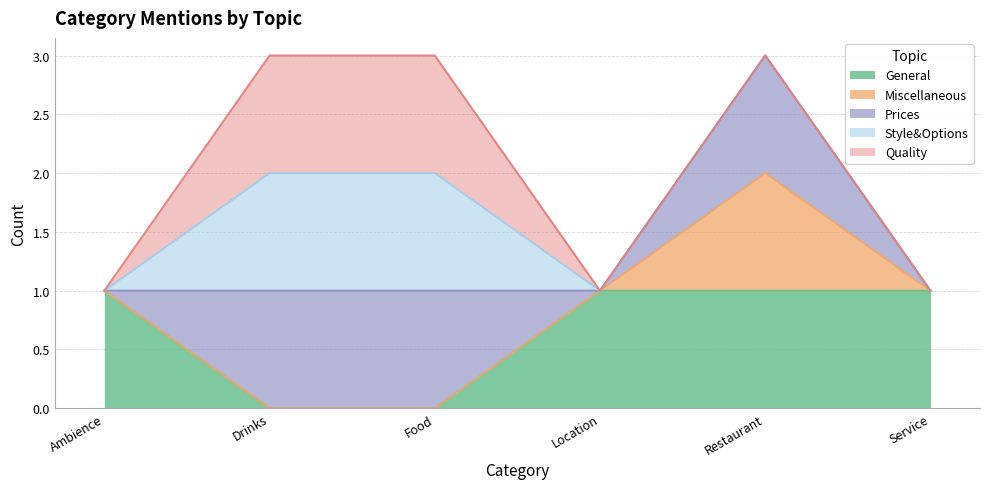

Between Location and Food, which is larger?

Location